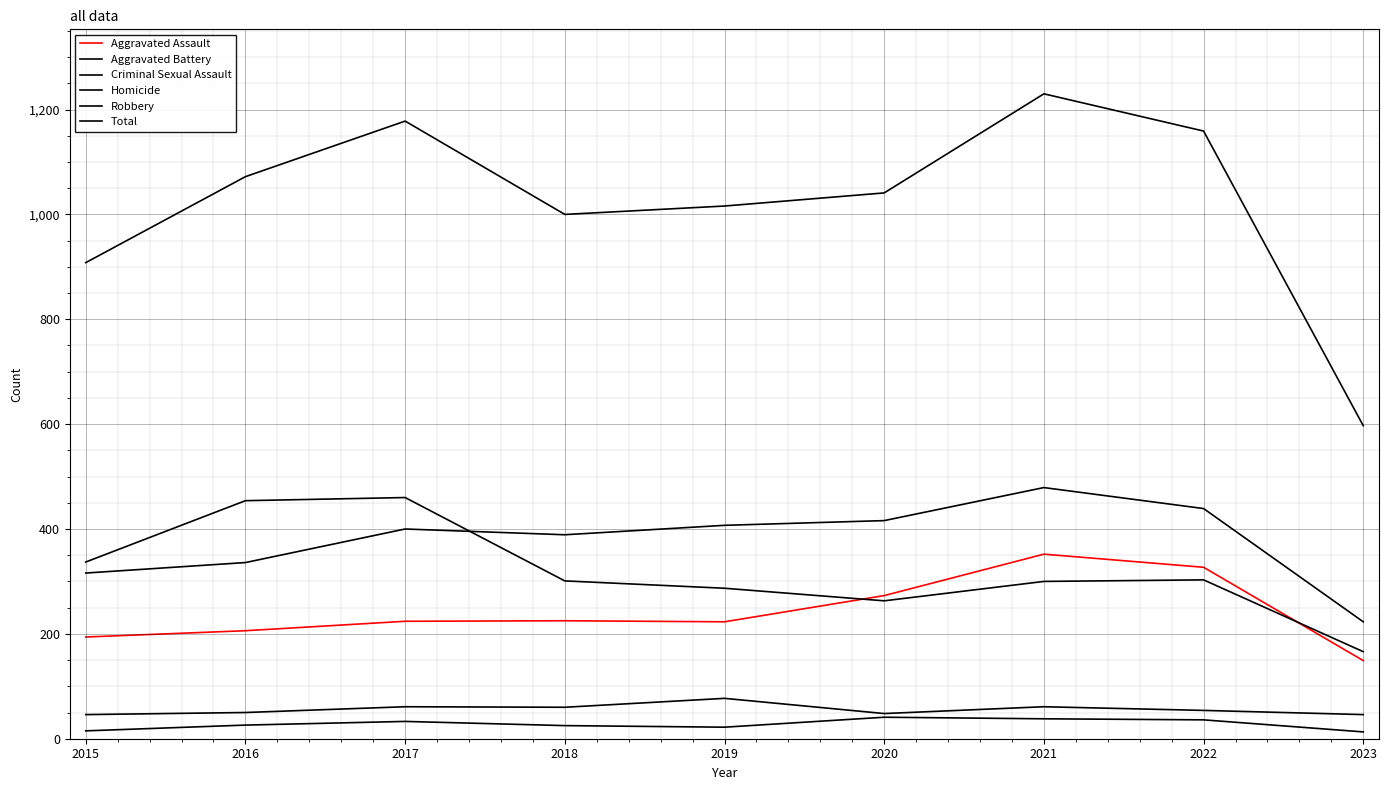

Does the chart display data point markers on the line(s)?

No